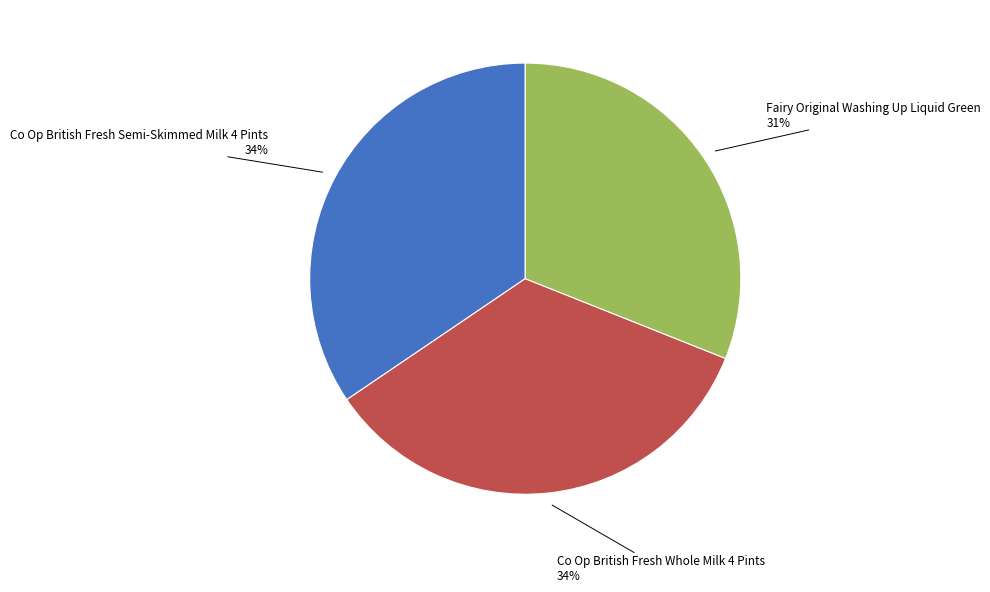

To the nearest percent, what percentage of the pie is Fairy Original Washing Up Liquid Green?

31%